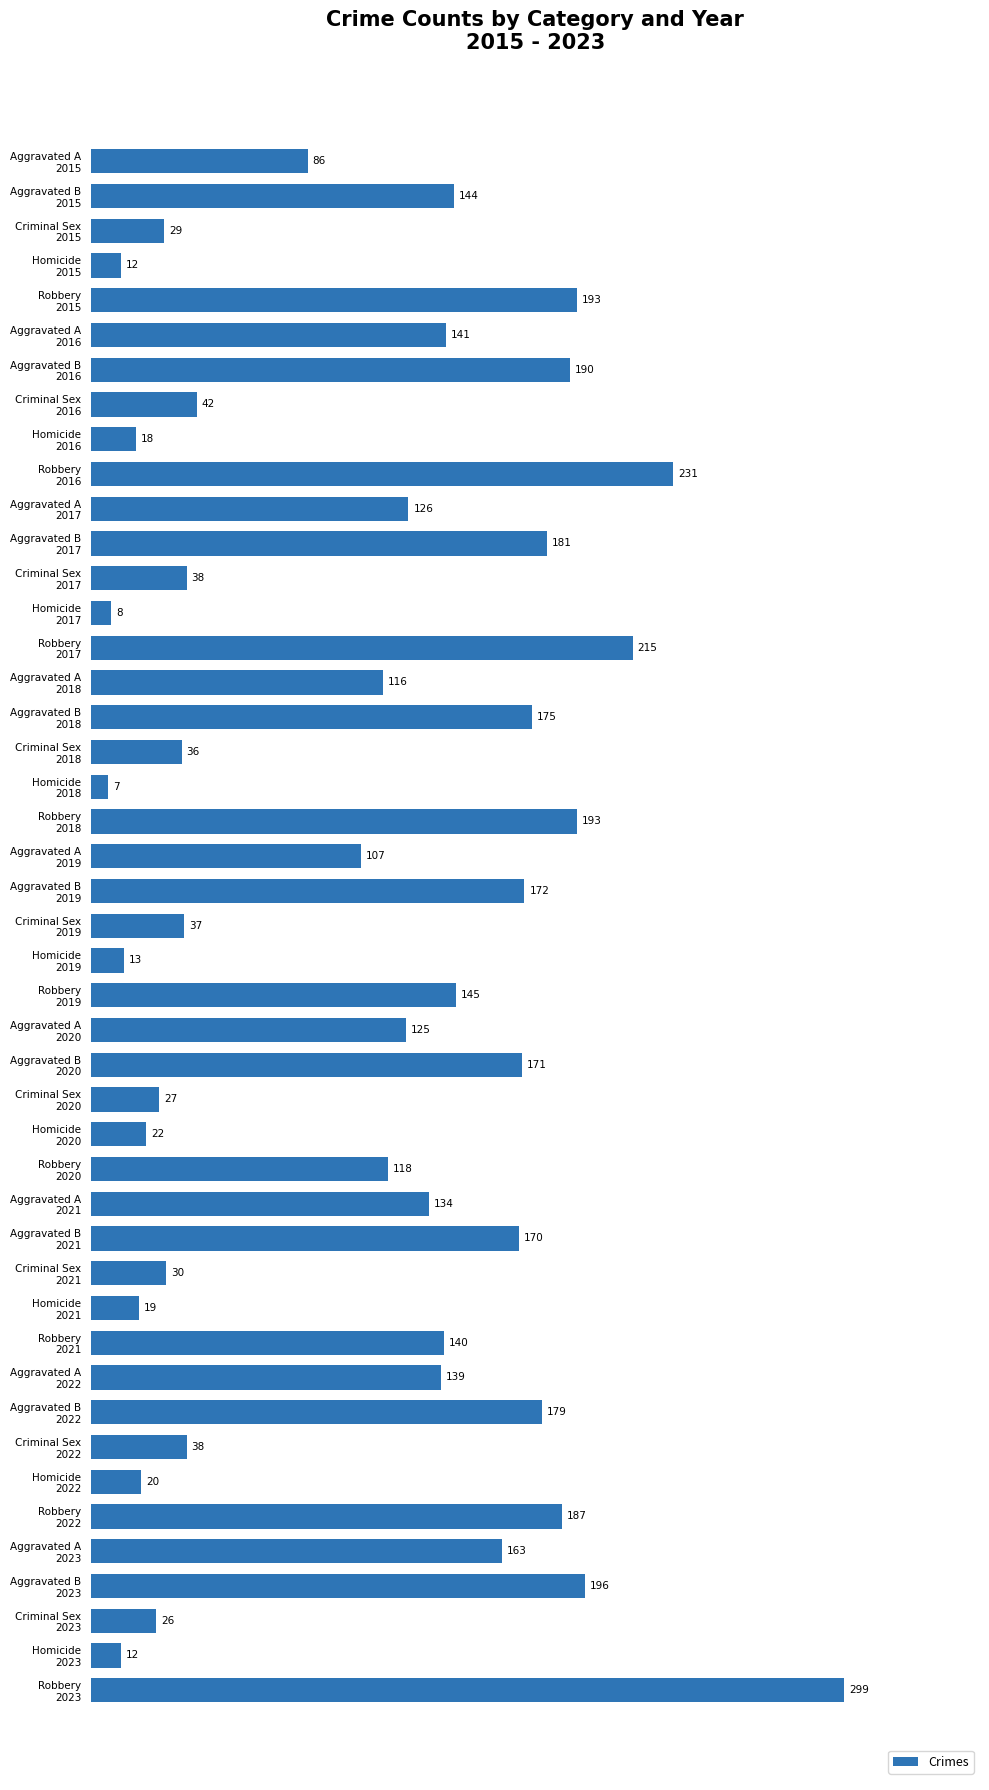

What is the minimum value shown in the chart?

7